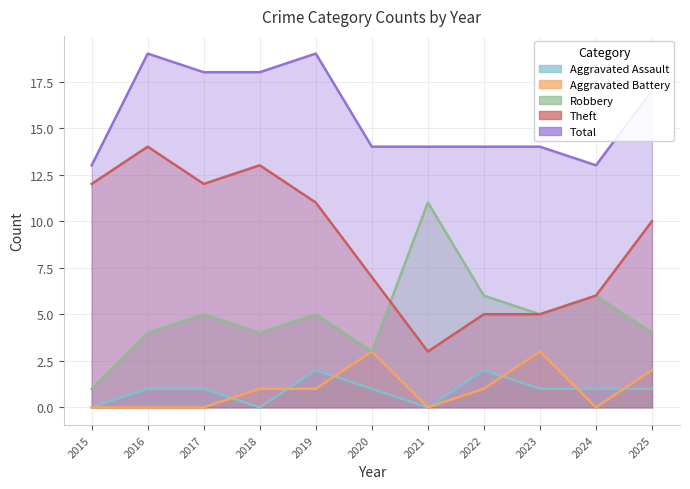

Does the chart have visible grid lines?

Yes